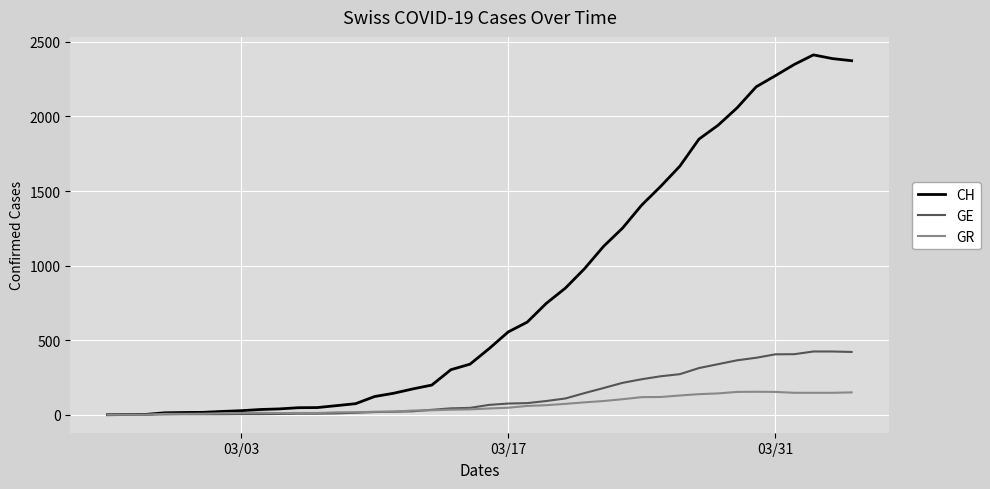

Which series has the widest spread of values?

CH